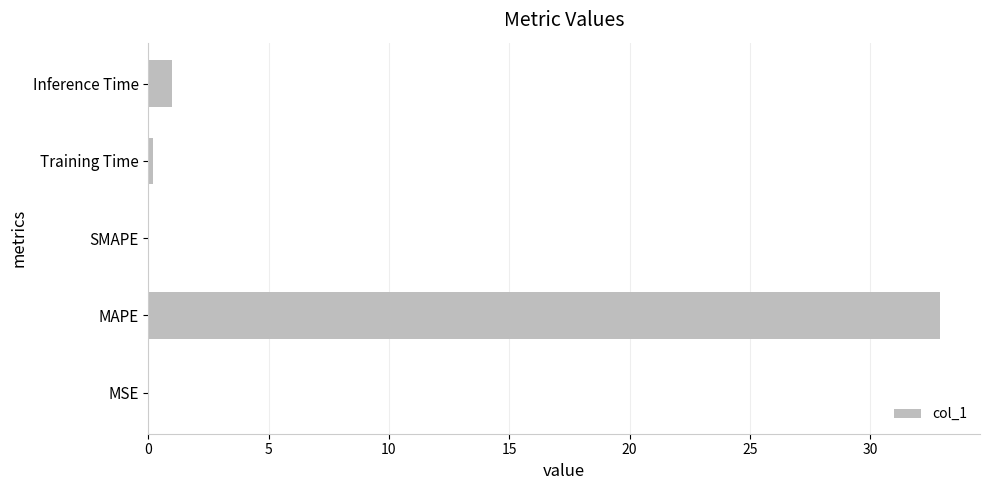

Which label corresponds to the largest value in the chart?

MAPE